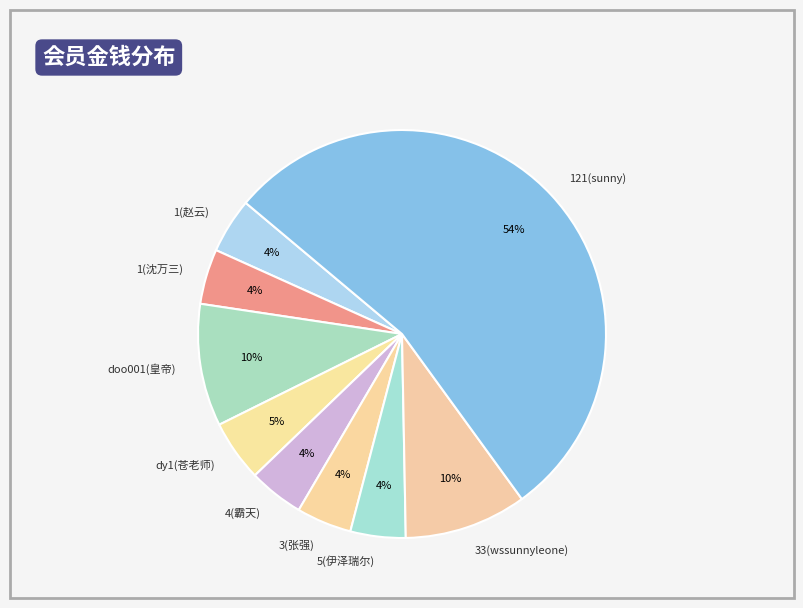

Is it true that dy1(苍老师) is 5% of the pie?

True